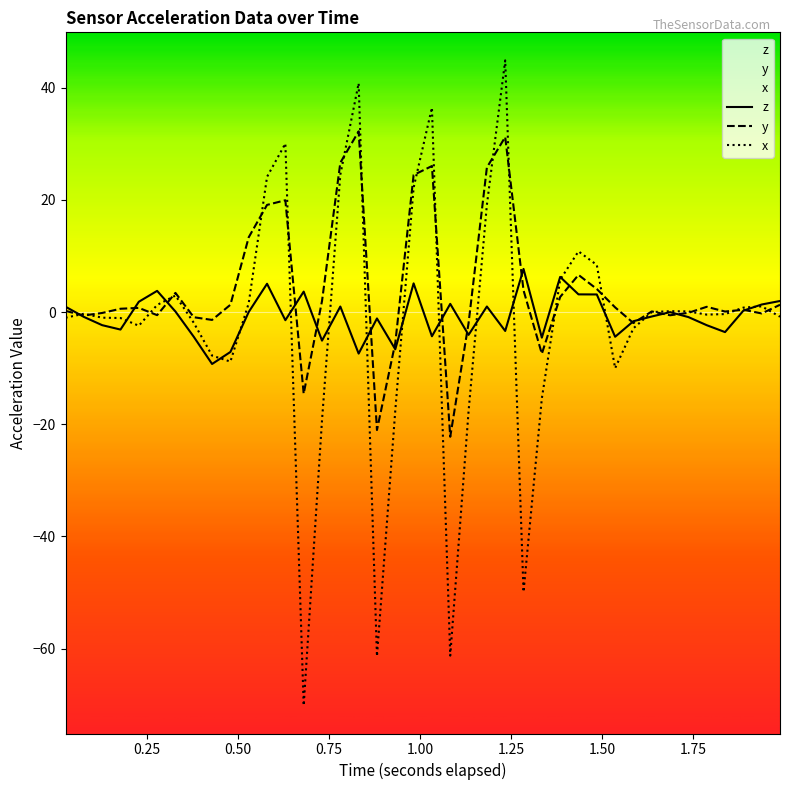

How many data points in y are above 0?

25